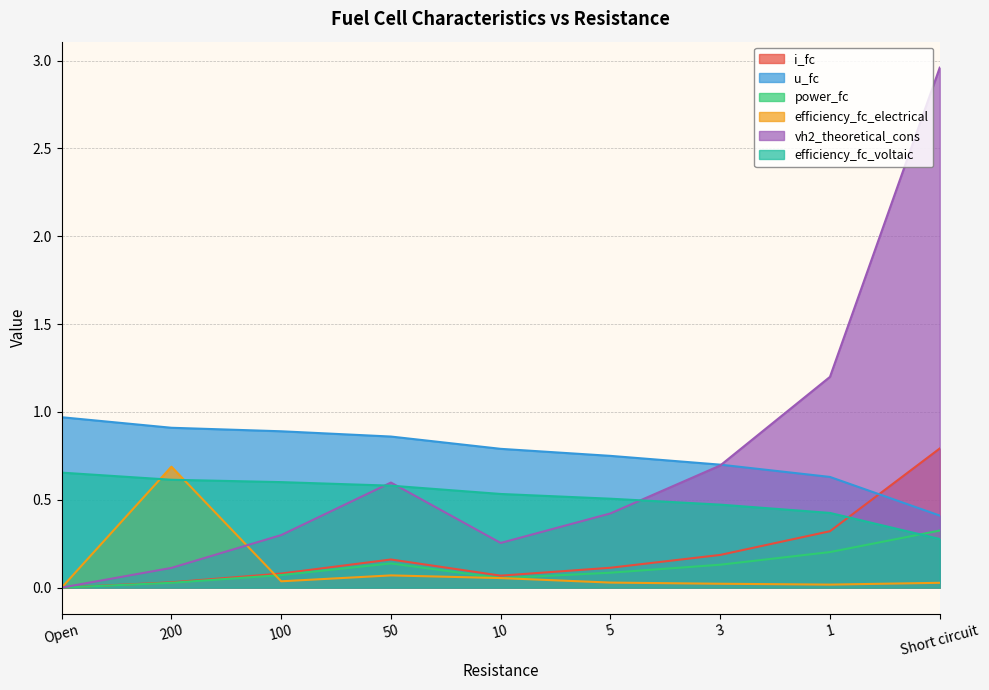

What is the average value of the u_fc series?

0.8